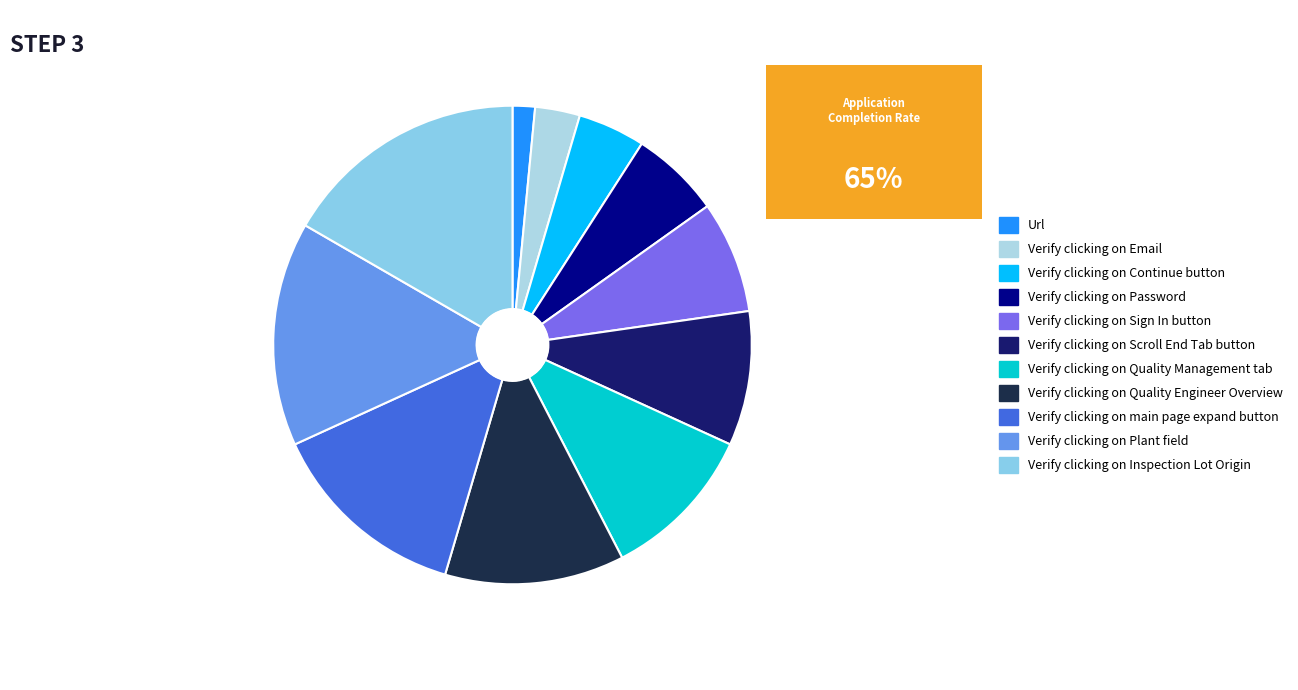

What is the smallest slice in the pie chart?

Url